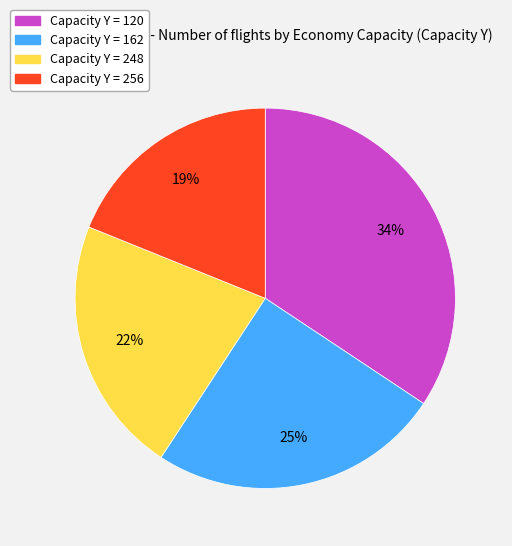

Which has a higher value, Capacity Y = 248 or Capacity Y = 120?

Capacity Y = 120